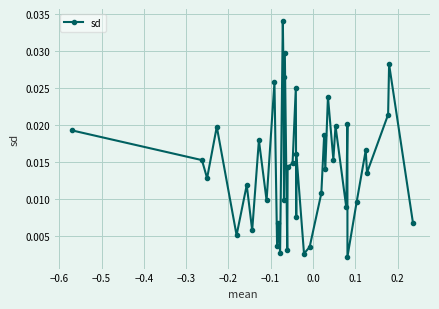

True or false: there are more than 2 points higher than both neighbors.

True